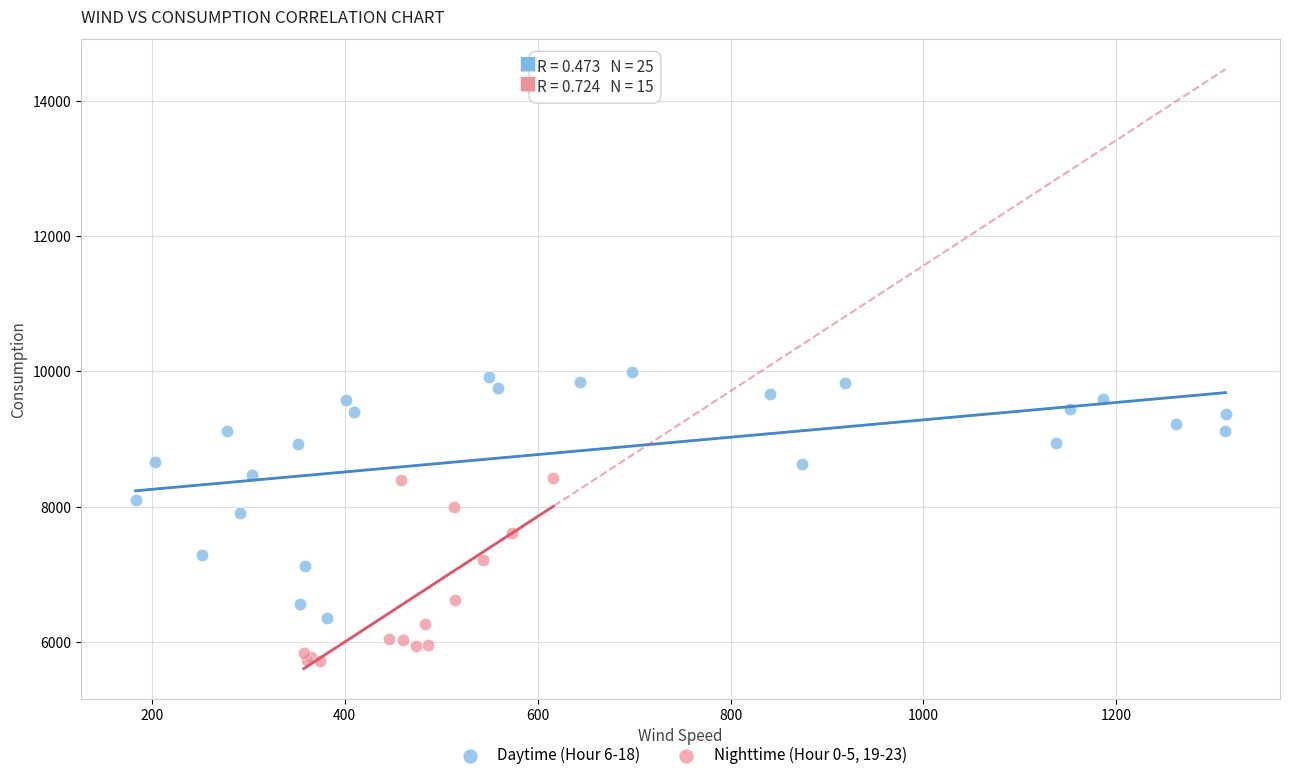

Which series contains the lowest Y value?

Nighttime (Hour 0-5, 19-23)